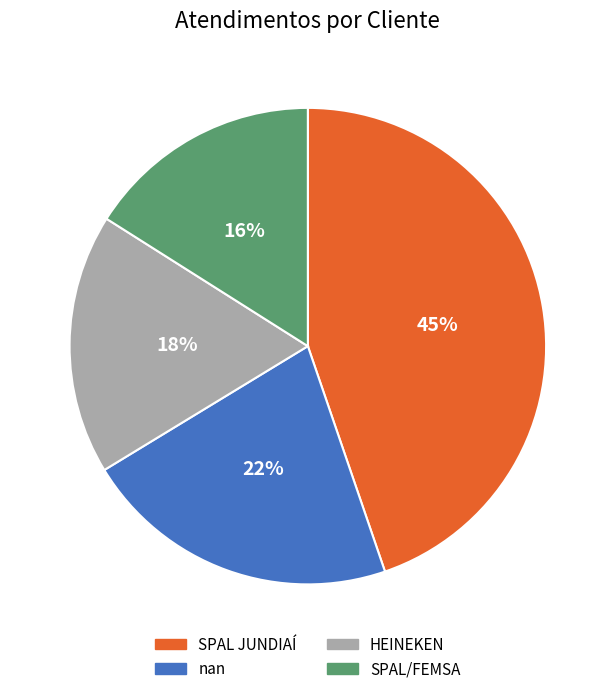

Do SPAL/FEMSA and HEINEKEN together represent more than half of the pie?

No